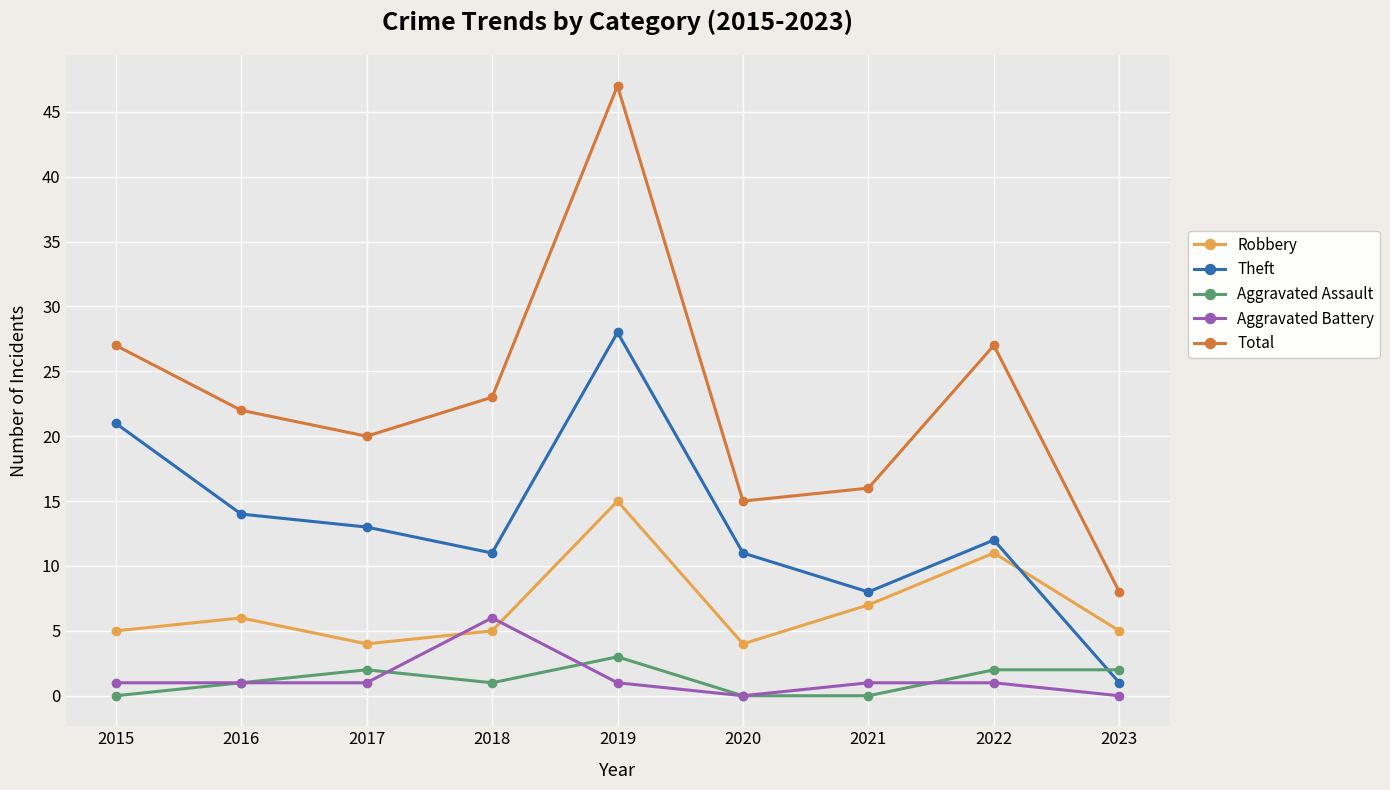

What is the value of the Aggravated Battery point at the 3rd from the left?

1